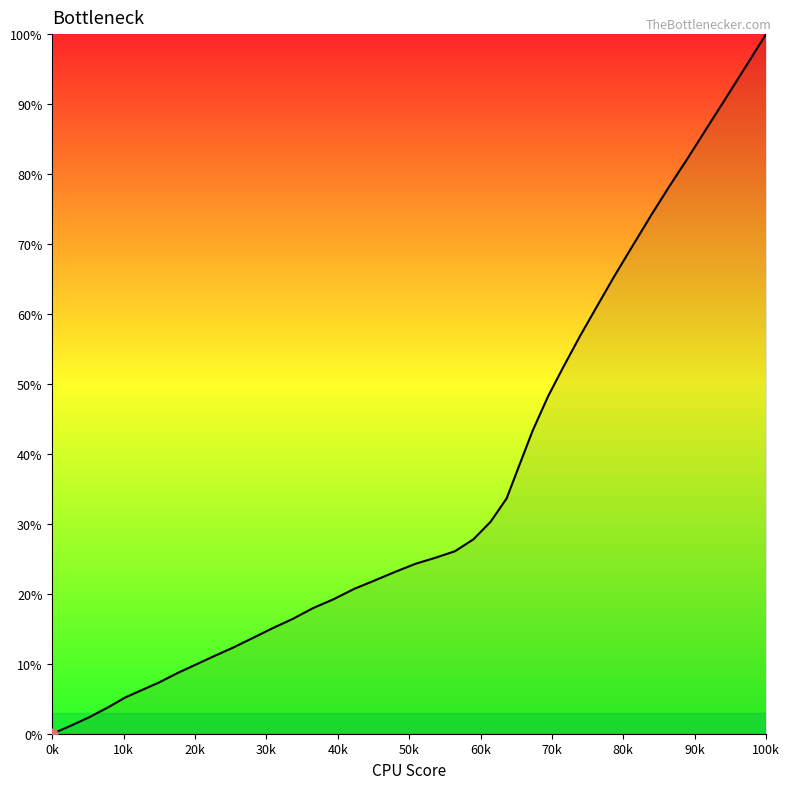

What is the greatest value displayed?

100.0